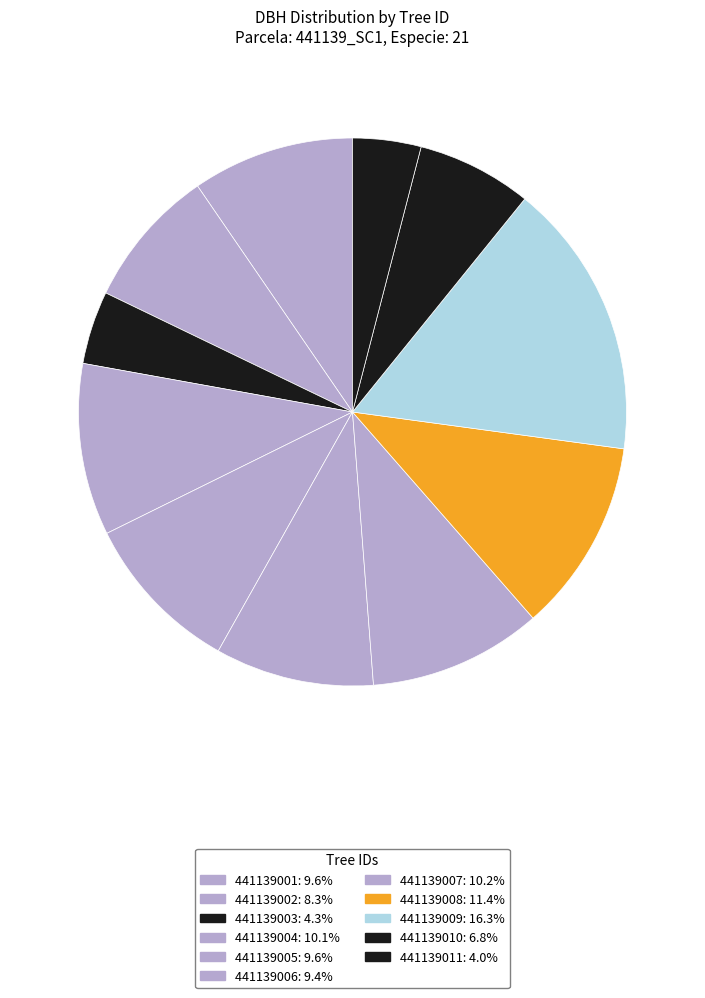

To the nearest percent, what is the difference between the largest and smallest slice percentages?

12%